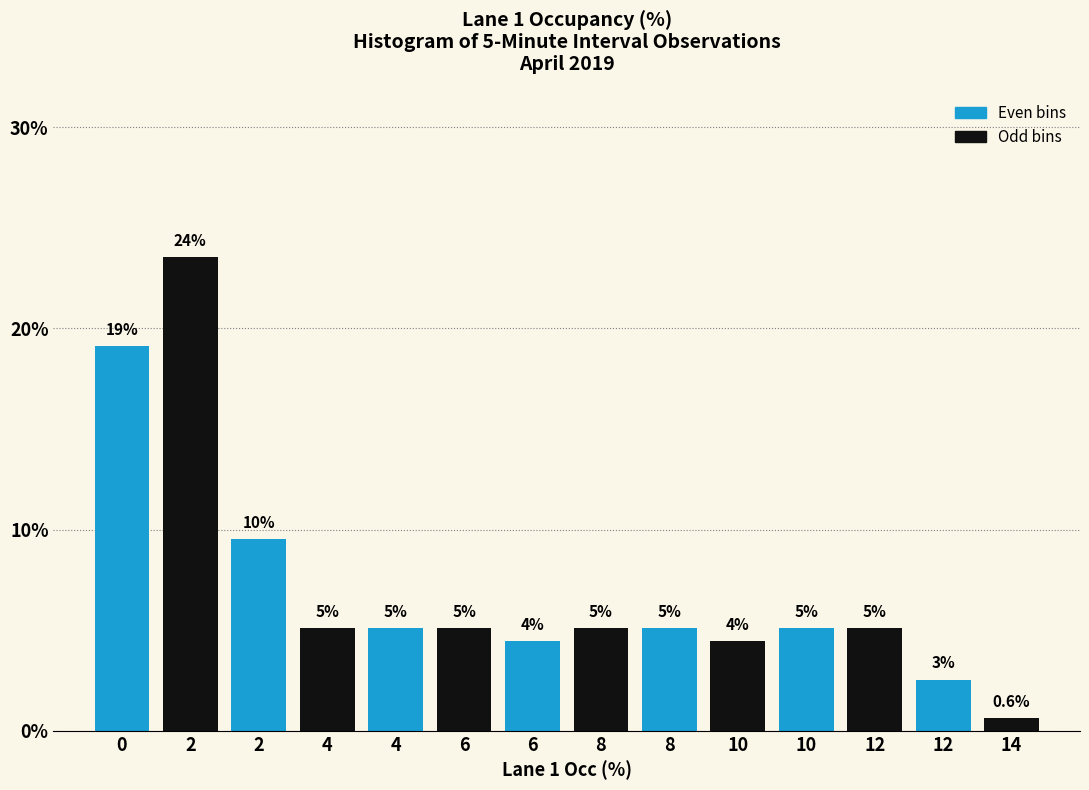

How many bars are there in total?

14